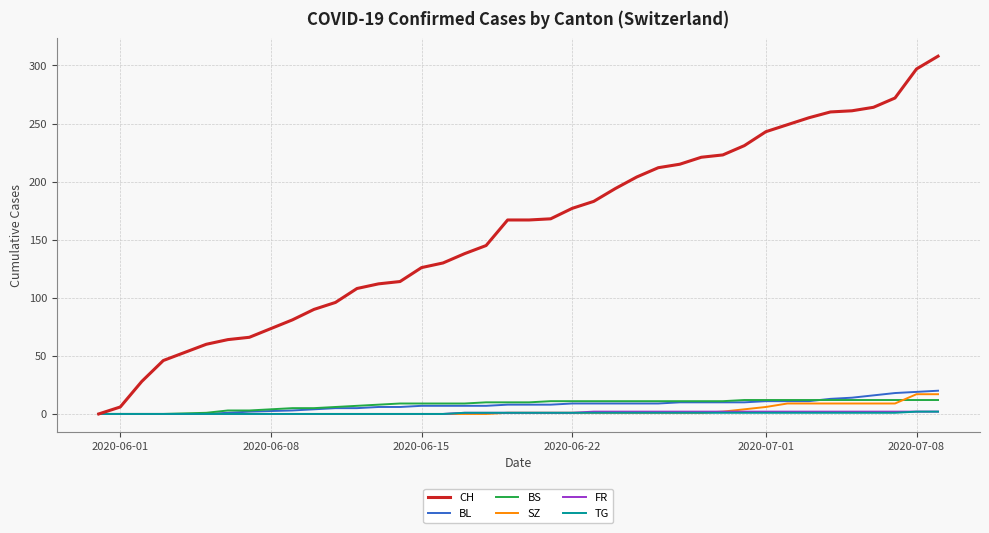

How many categories are shown in the chart?

38